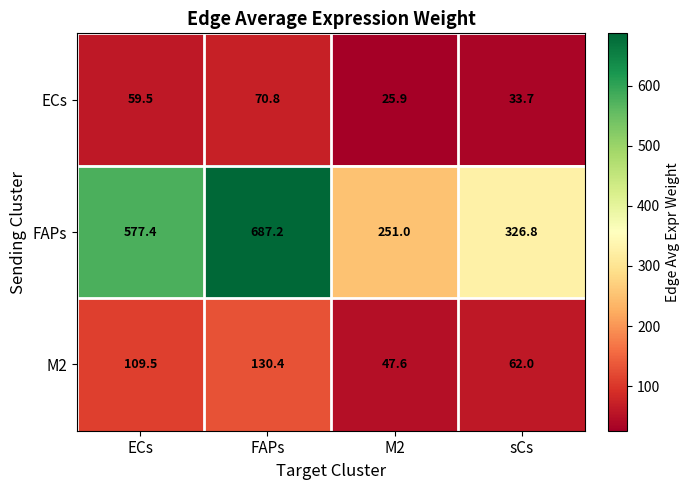

The M2 series shows 130.4 at FAPs. True or false?

True